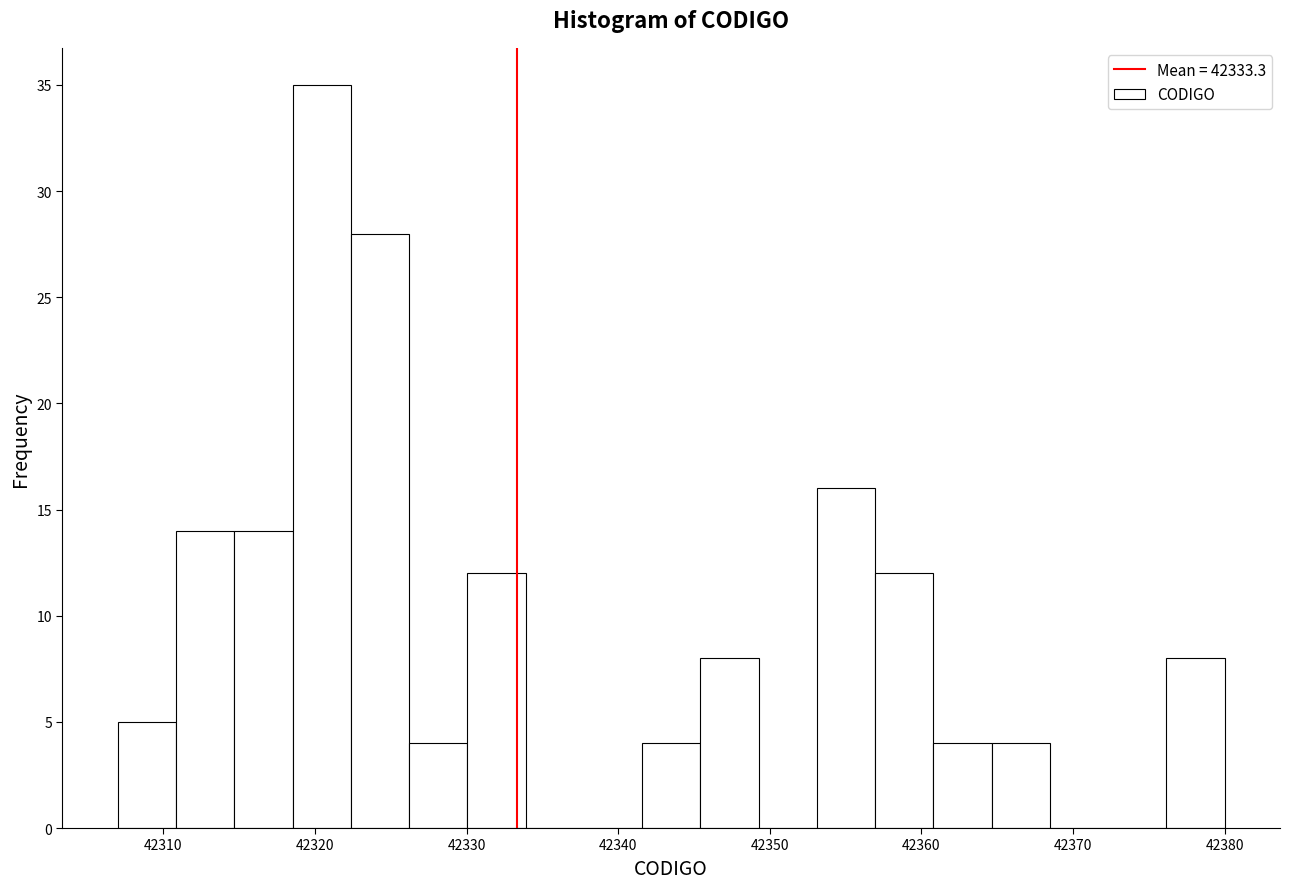

Around what value on the x-axis is the tallest bar? Give the approximate position of its centre, as read against the axis.

42320